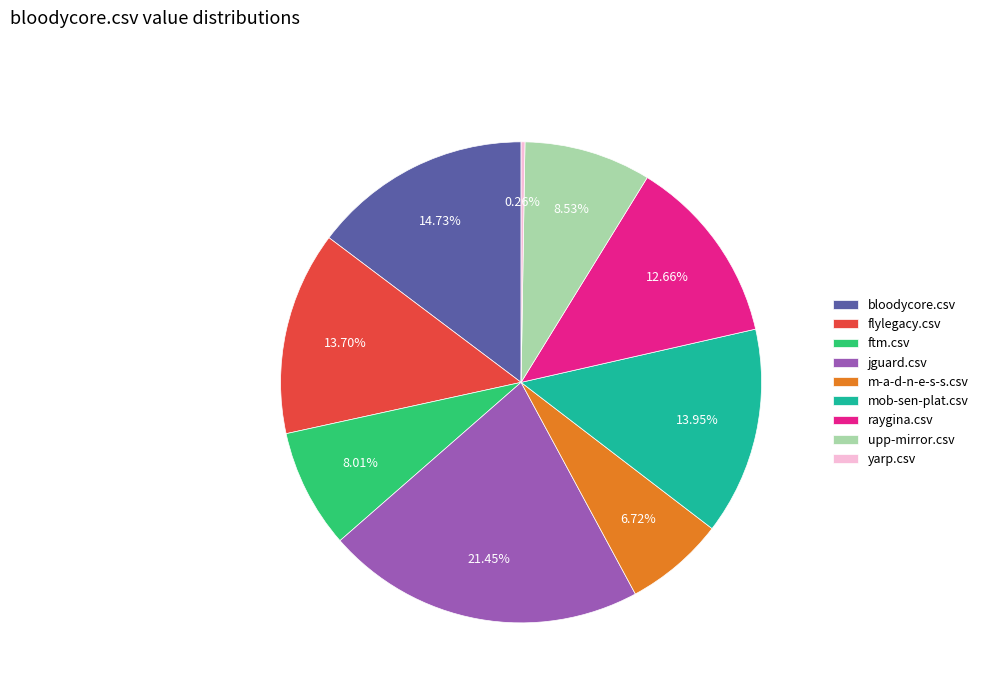

To the nearest percent, what is the combined percentage of bloodycore.csv and jguard.csv?

36%